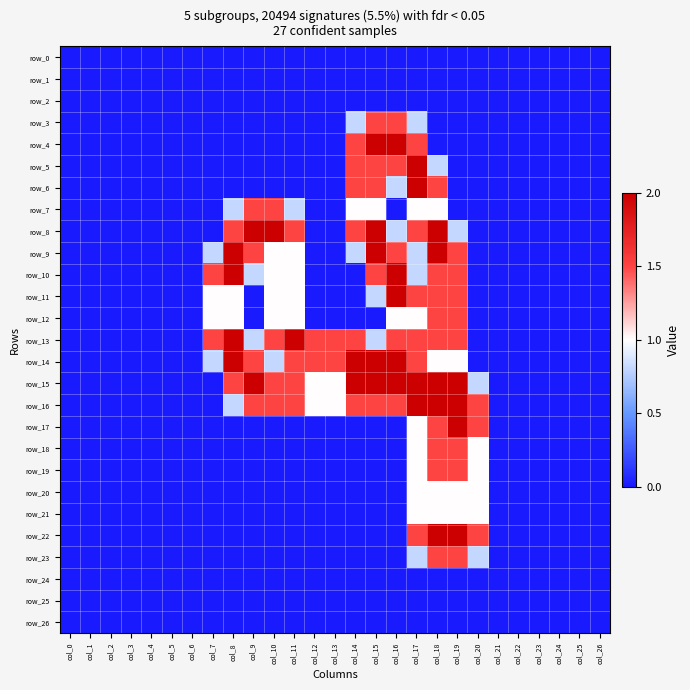

What is the spread (max minus min) of values at col_7?

1.5